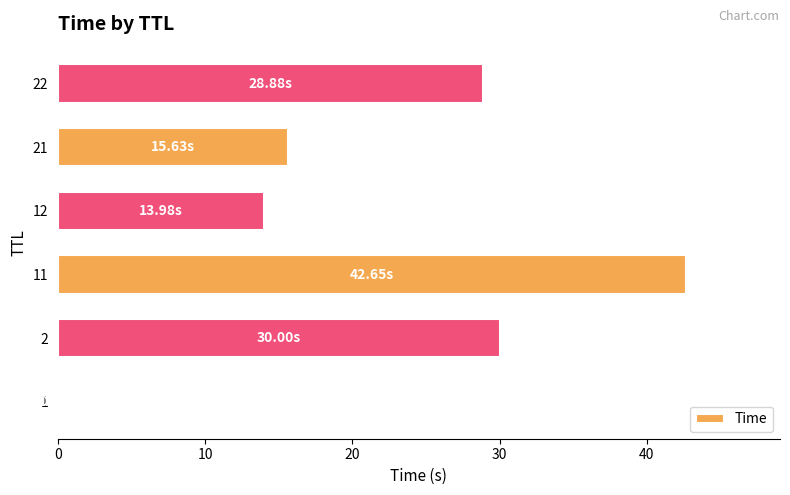

What is the change in value from 2 to 22?

-1.1